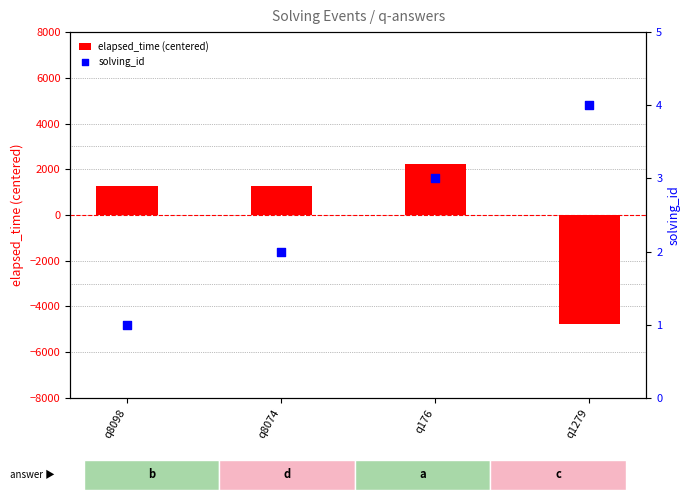

Which series contains the lowest Y value?

elapsed_time (centered)